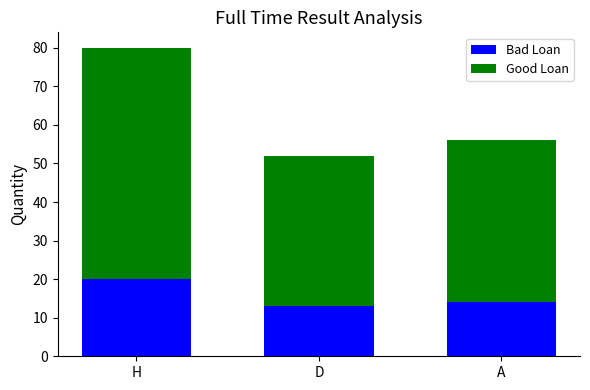

Which category has the highest value in the Bad Loan series?

H